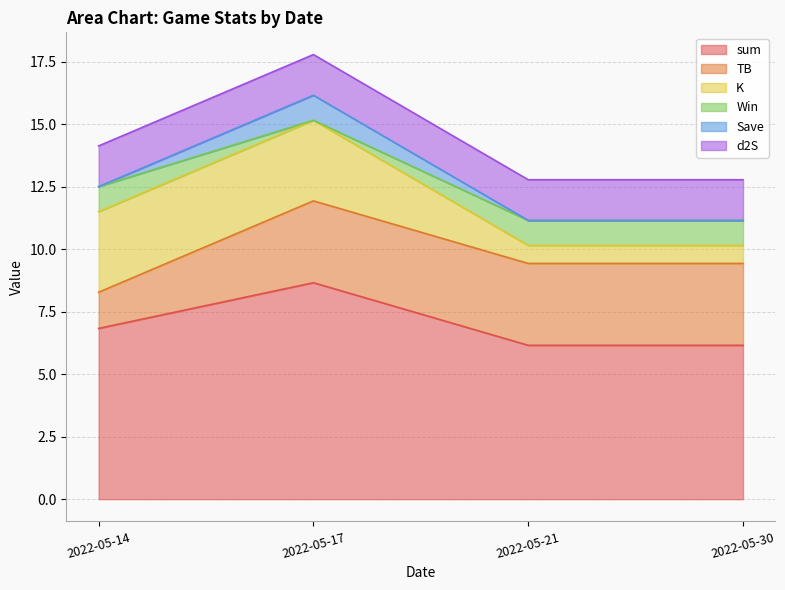

The Win series shows -0.7 at 2022-05-17. True or false?

False